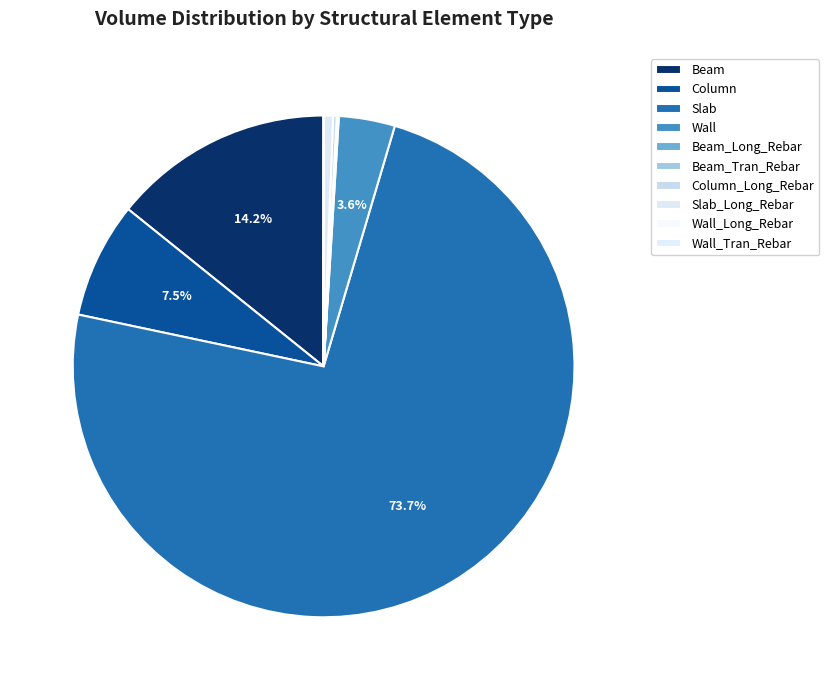

The Wall slice represents 4% of the pie. True or false?

True